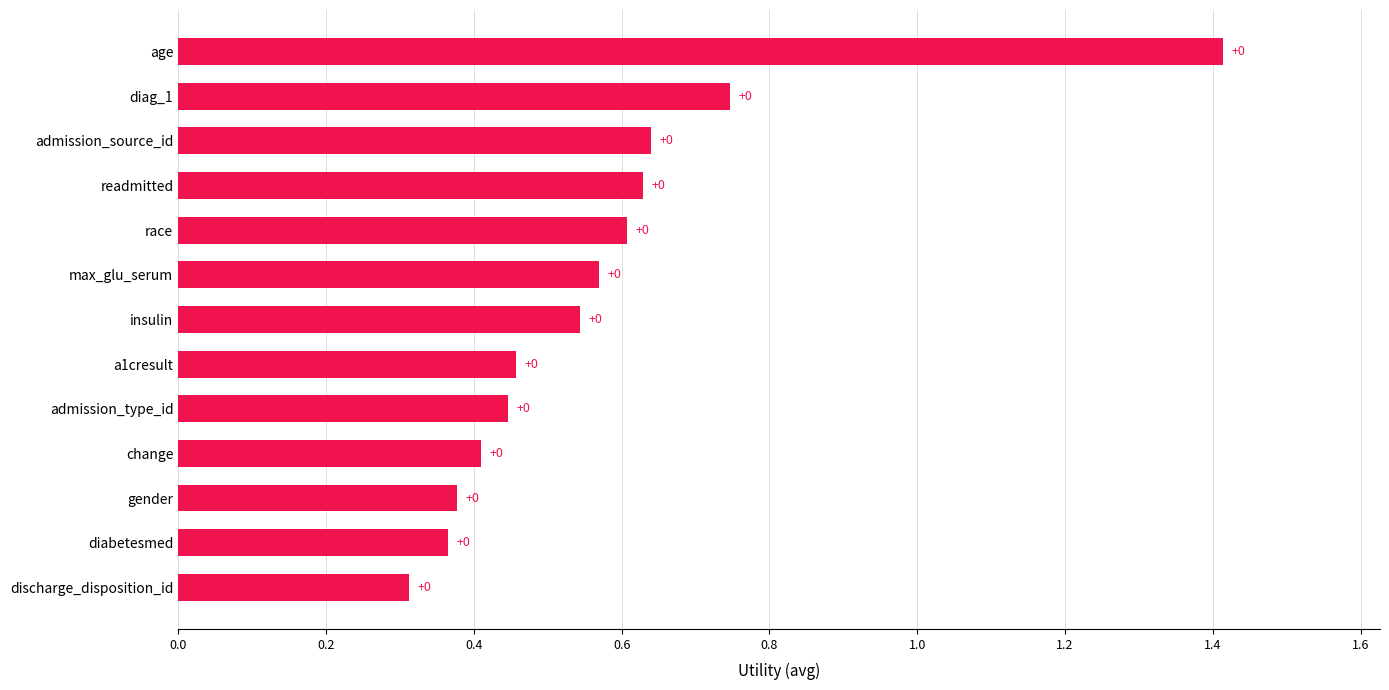

True or false: the data shows 0.6 at race.

True